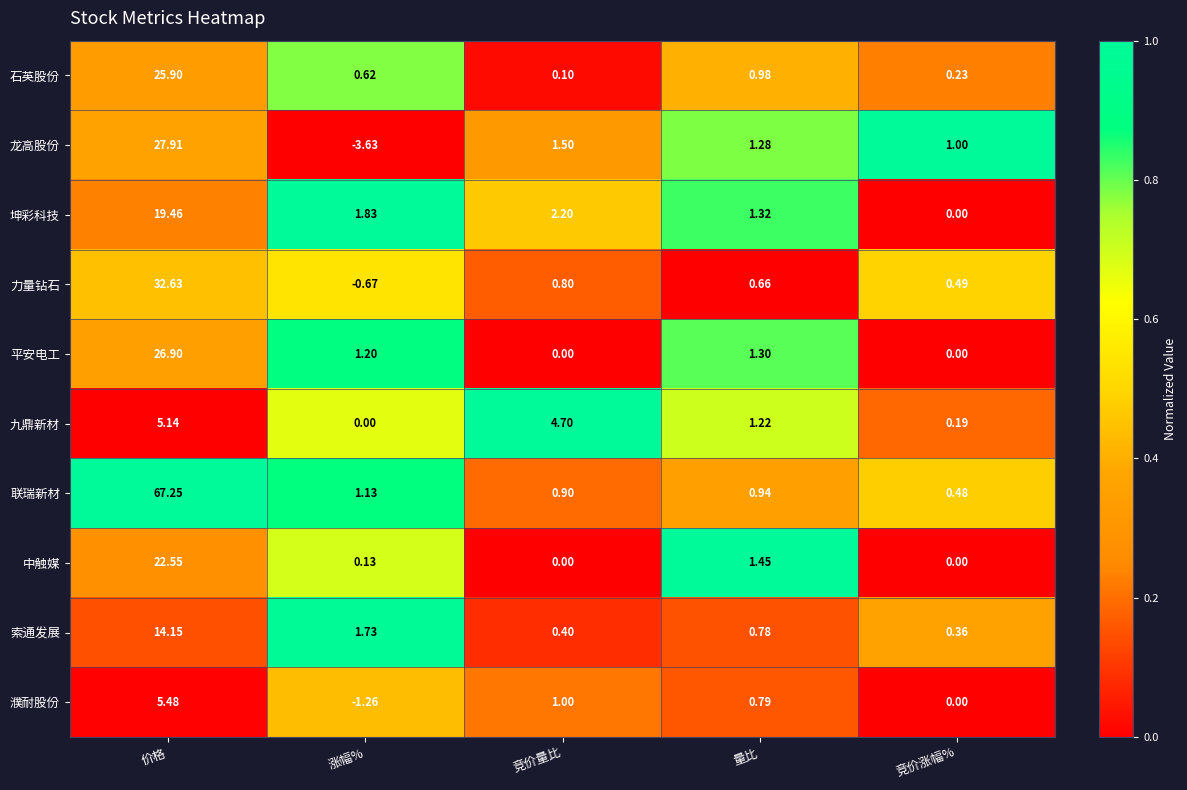

Rank the series at 价格 from lowest to highest value.

九鼎新材, 濮耐股份, 索通发展, 坤彩科技, 中触媒, 石英股份, 平安电工, 龙高股份, 力量钻石, 联瑞新材